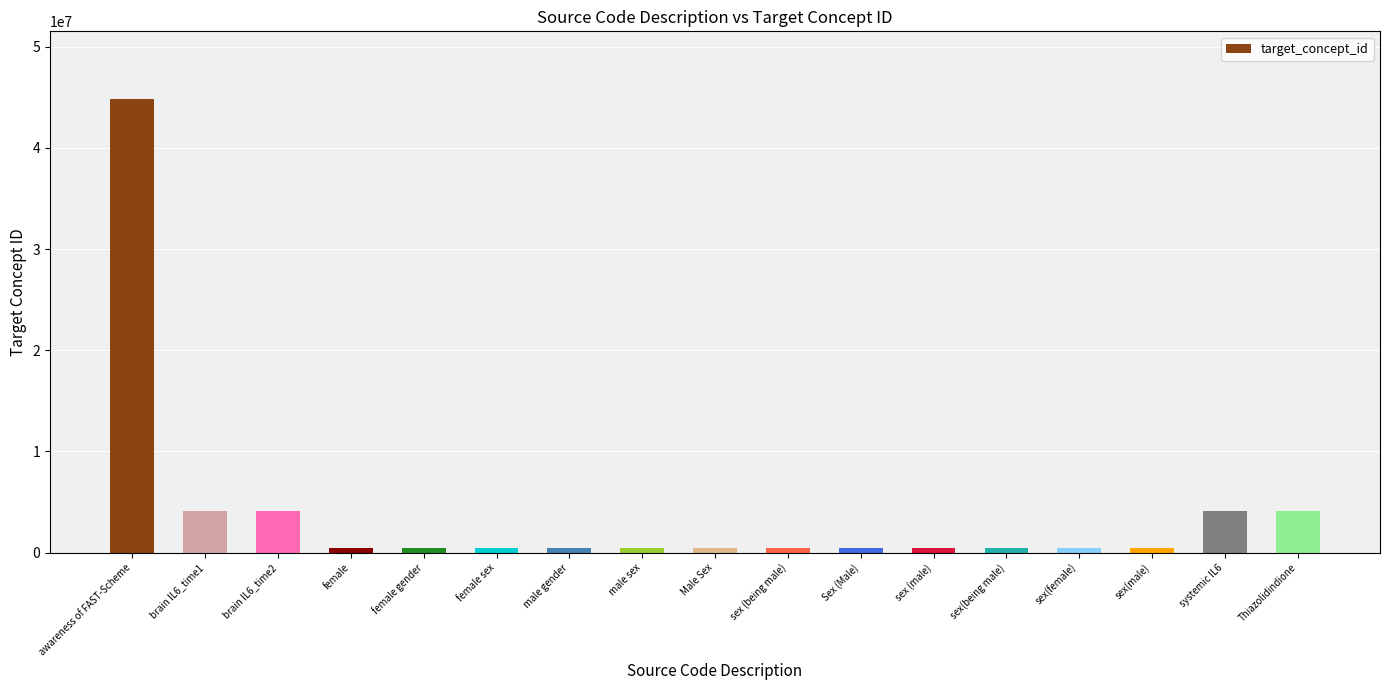

Where is the data nearest to the value 22617369?

Thiazolidindione